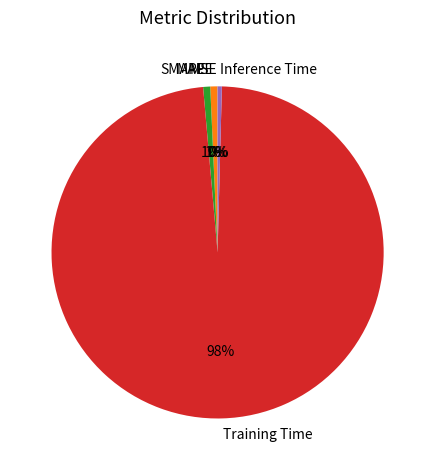

Which slice represents more than half of the pie?

Training Time